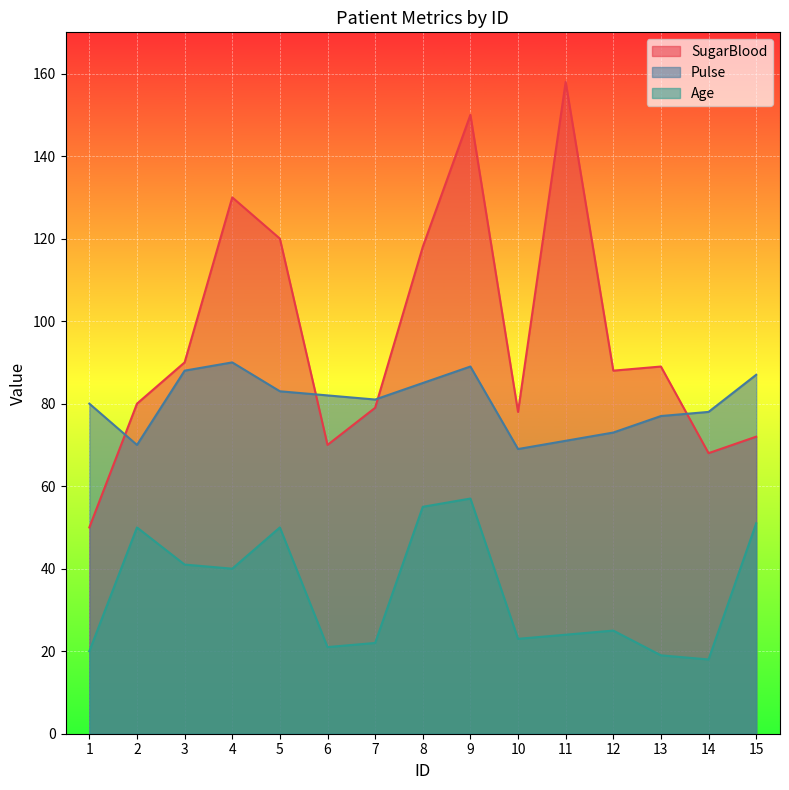

What is the spread (max minus min) of values at 10?

55